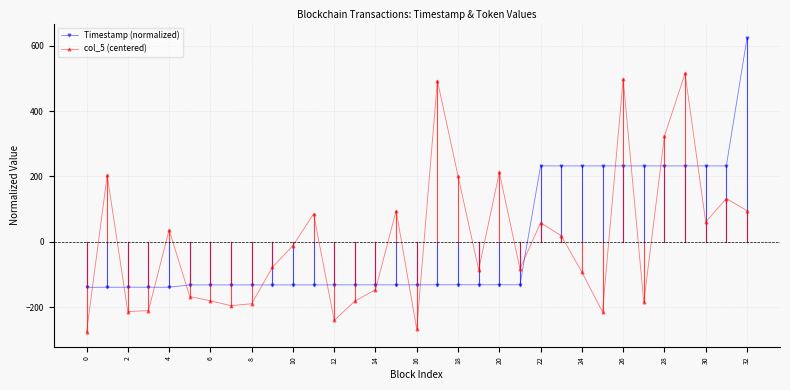

What is the difference between the second highest and minimum values in the col_5 (centered) series?

775.0